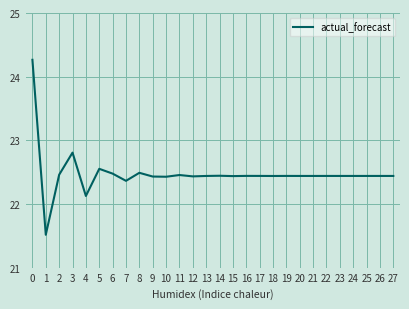

The value at 10 is 35.5. True or false?

False